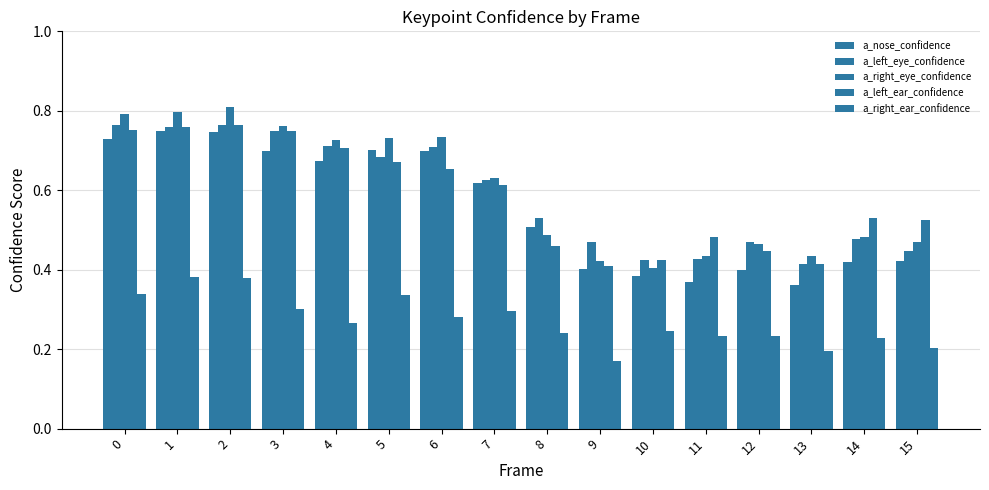

Does the chart contain any negative values?

No